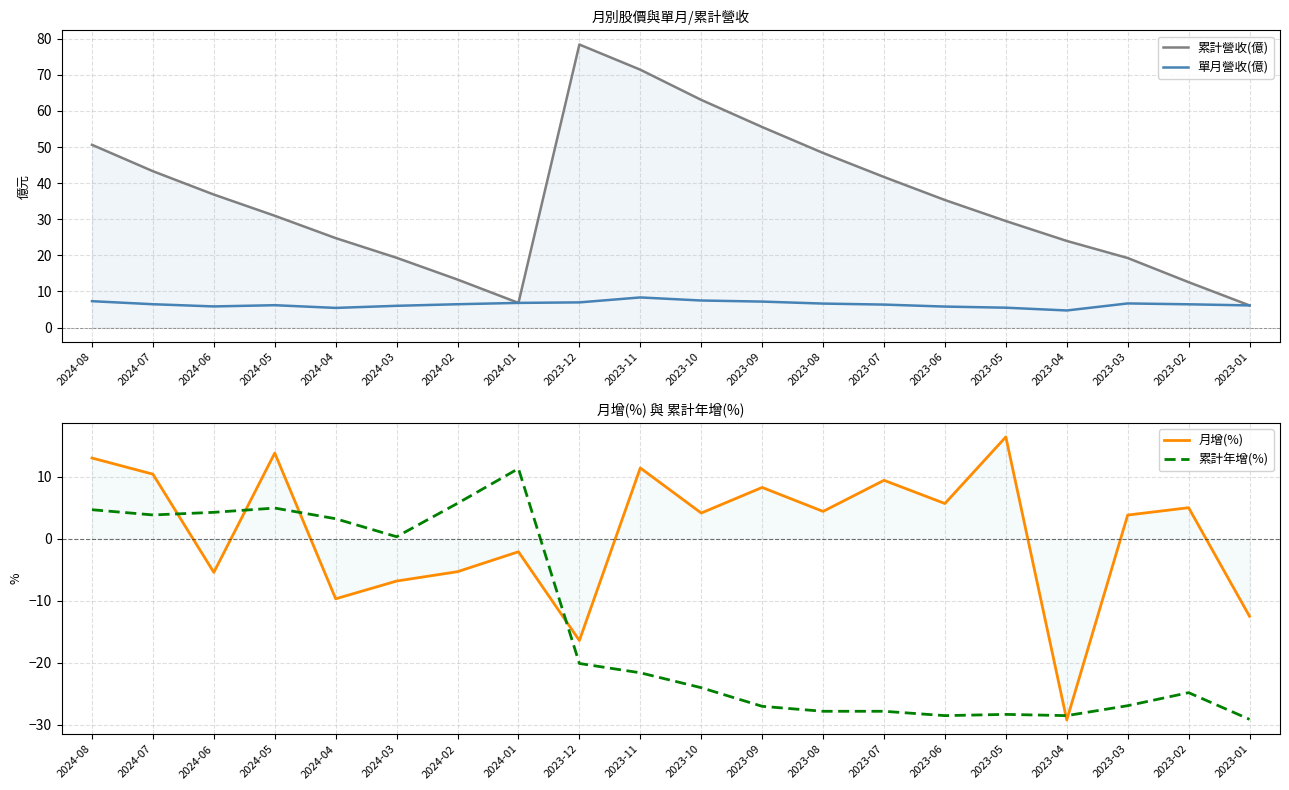

How many lines are shown in the chart?

4